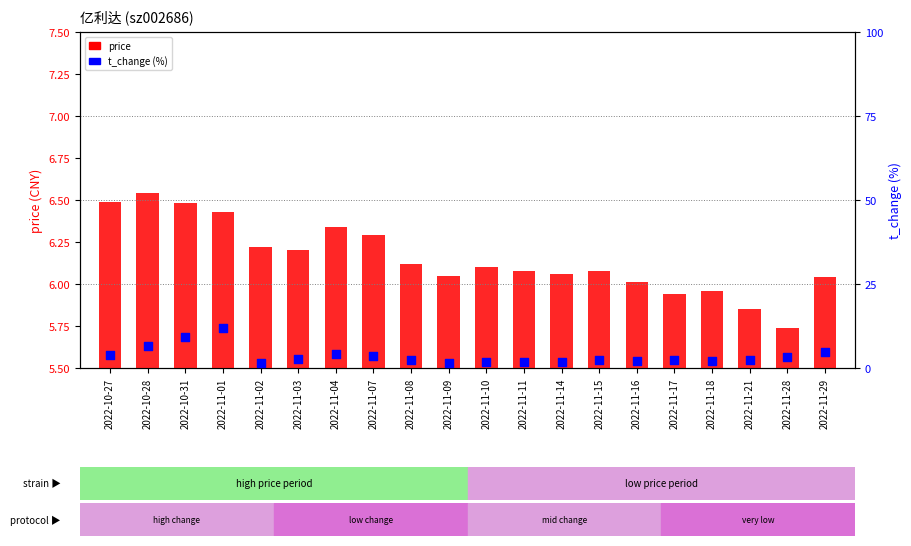

What is the total value across all series at 2022-11-18?

8.1